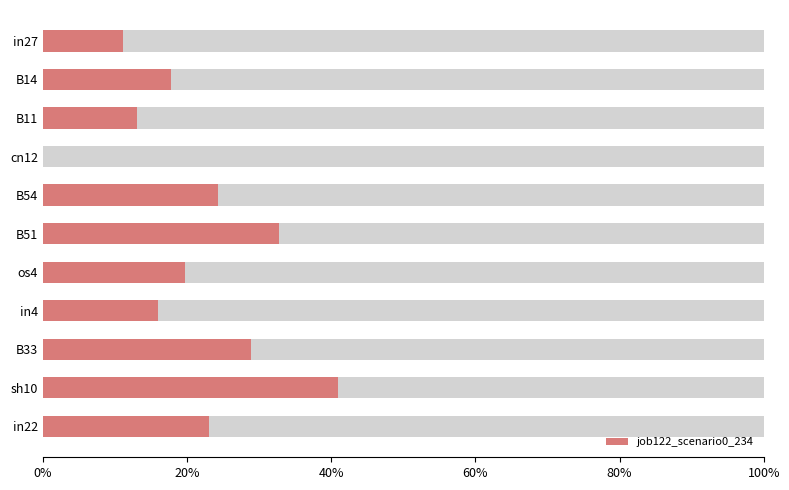

What is the maximum value shown in the chart?

0.4